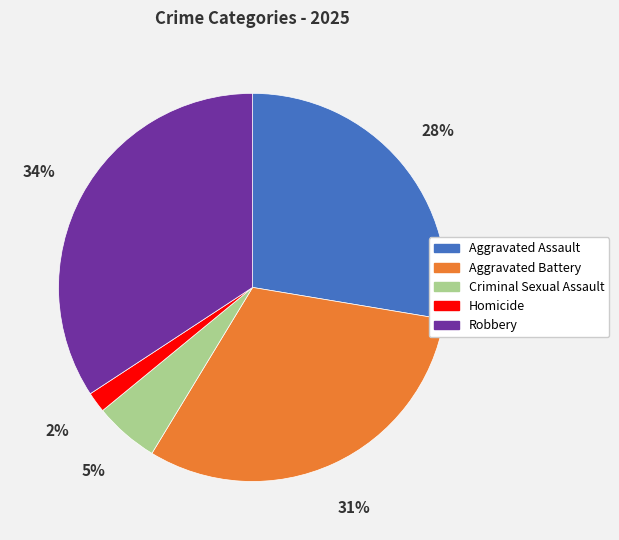

Count the number of slices in the pie.

5